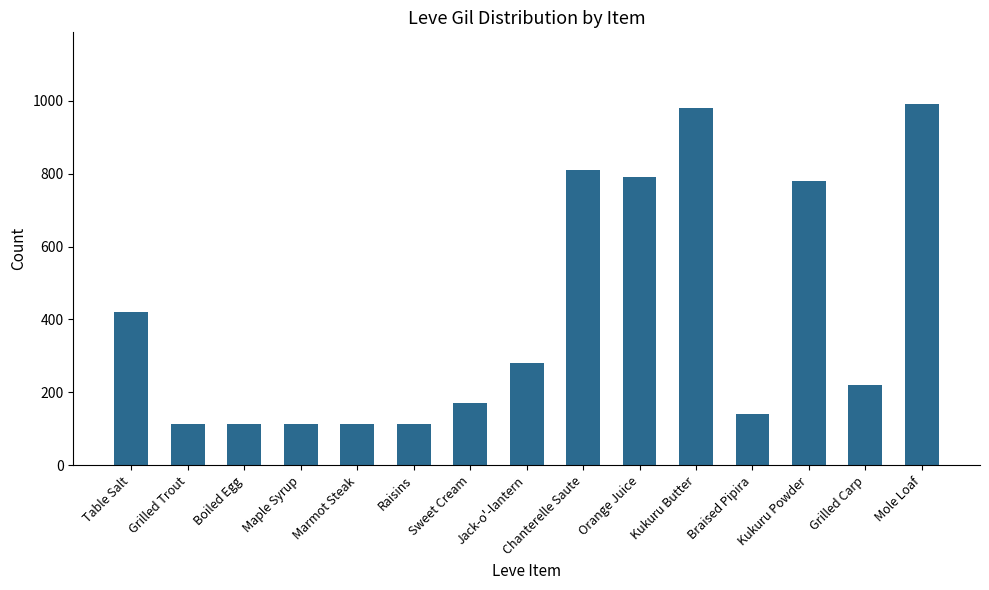

True or false: the data shows 39 at Braised Pipira.

False